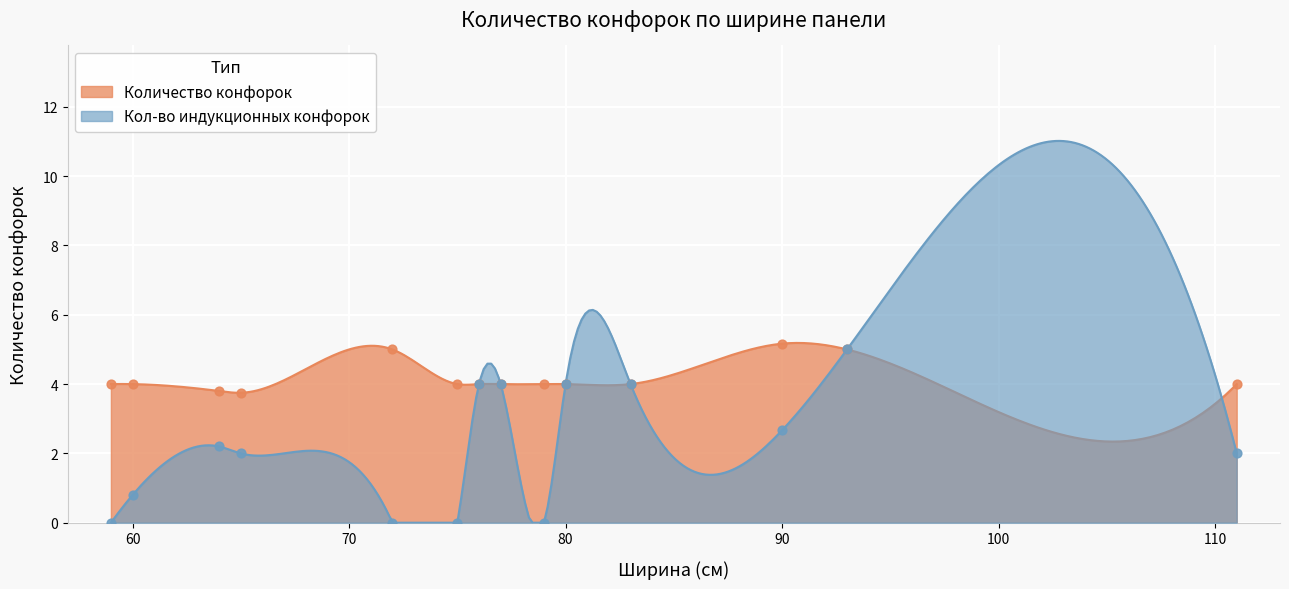

Which series contains the highest Y value?

Количество конфорок